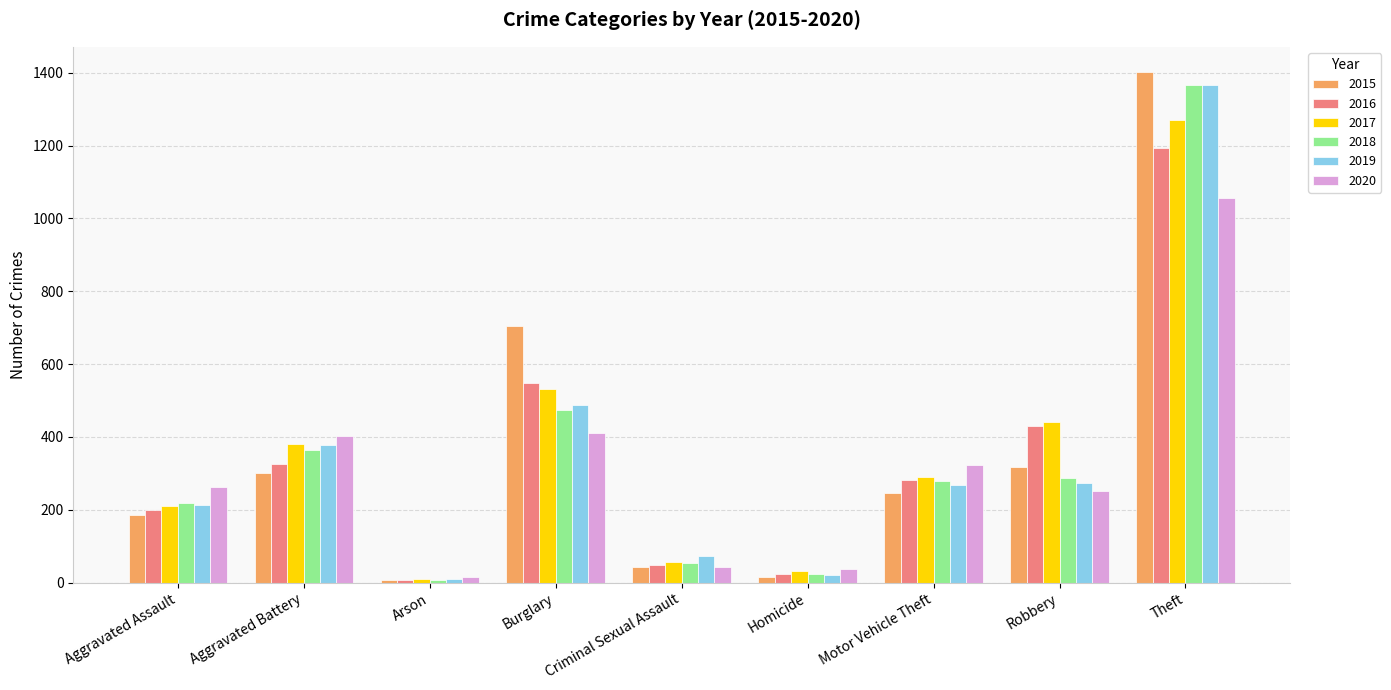

How many groups of bars are there?

9